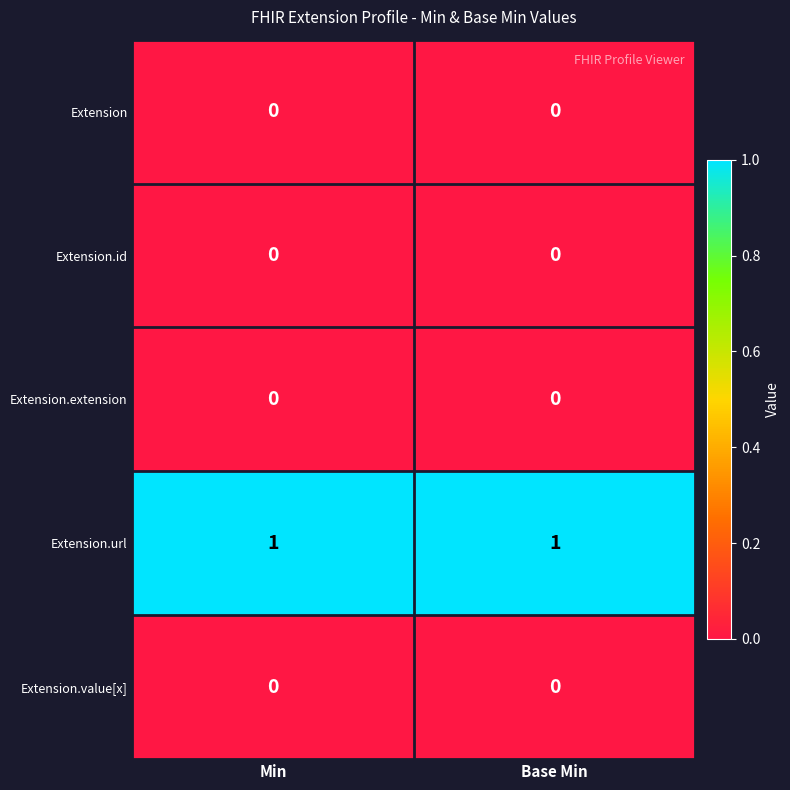

Is the value of Extension.url at Base Min greater than the value of Extension.extension at Min?

Yes